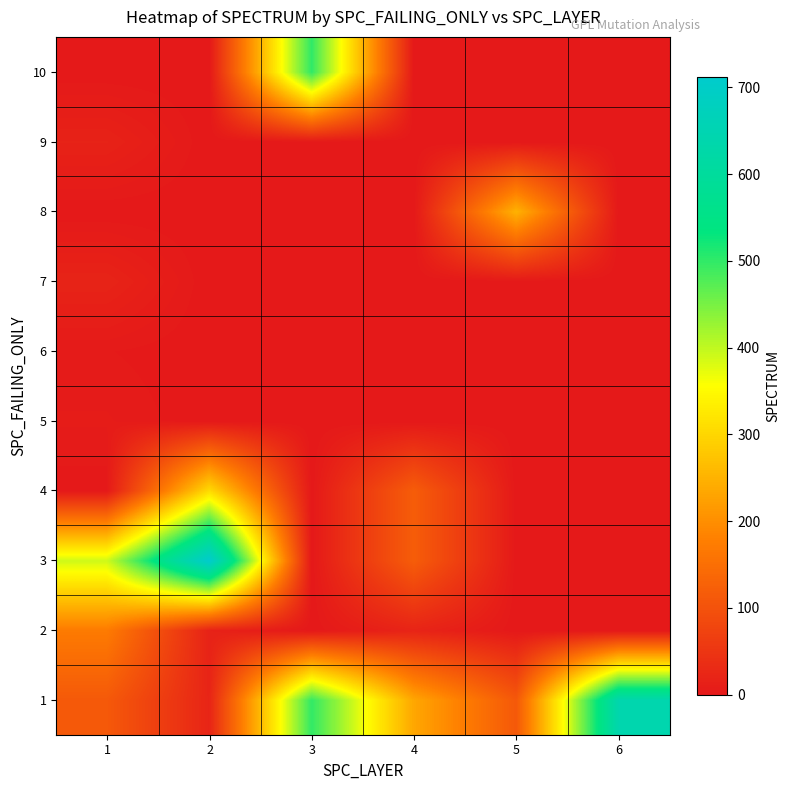

What is the total value across all series at 1?

719